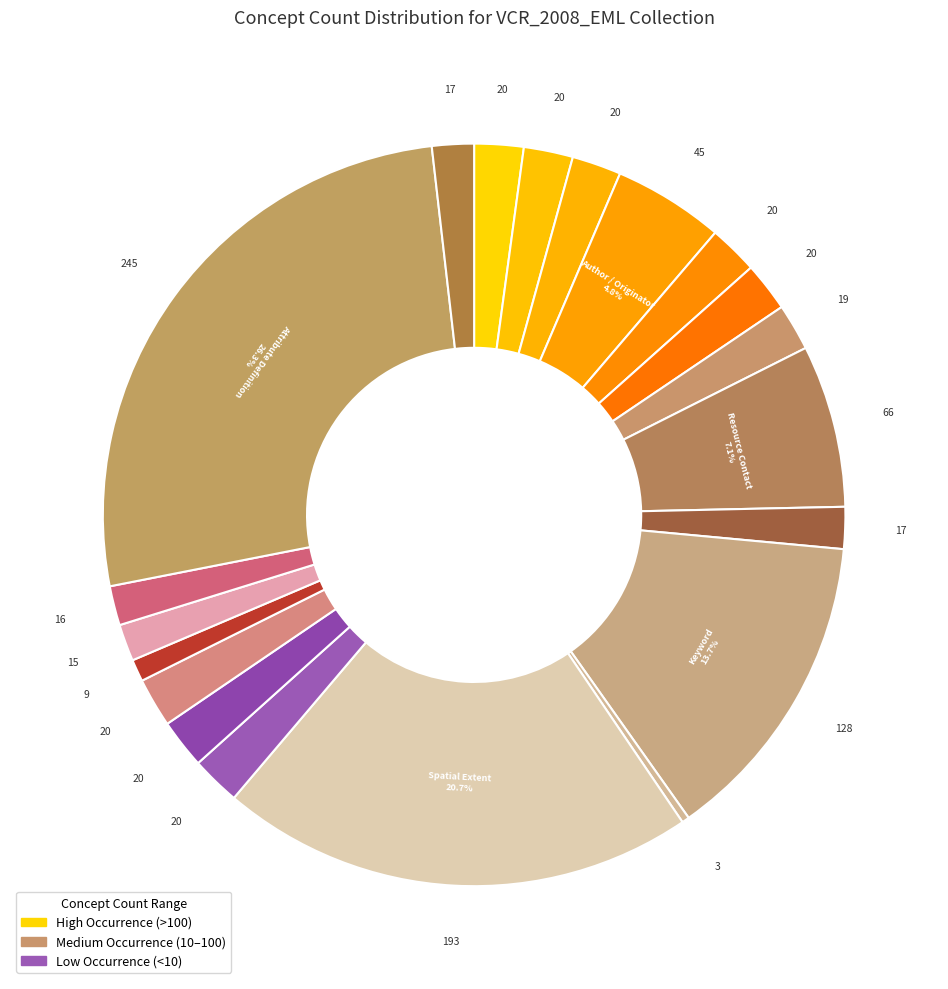

Which slice is the smallest?

Resource Distribution